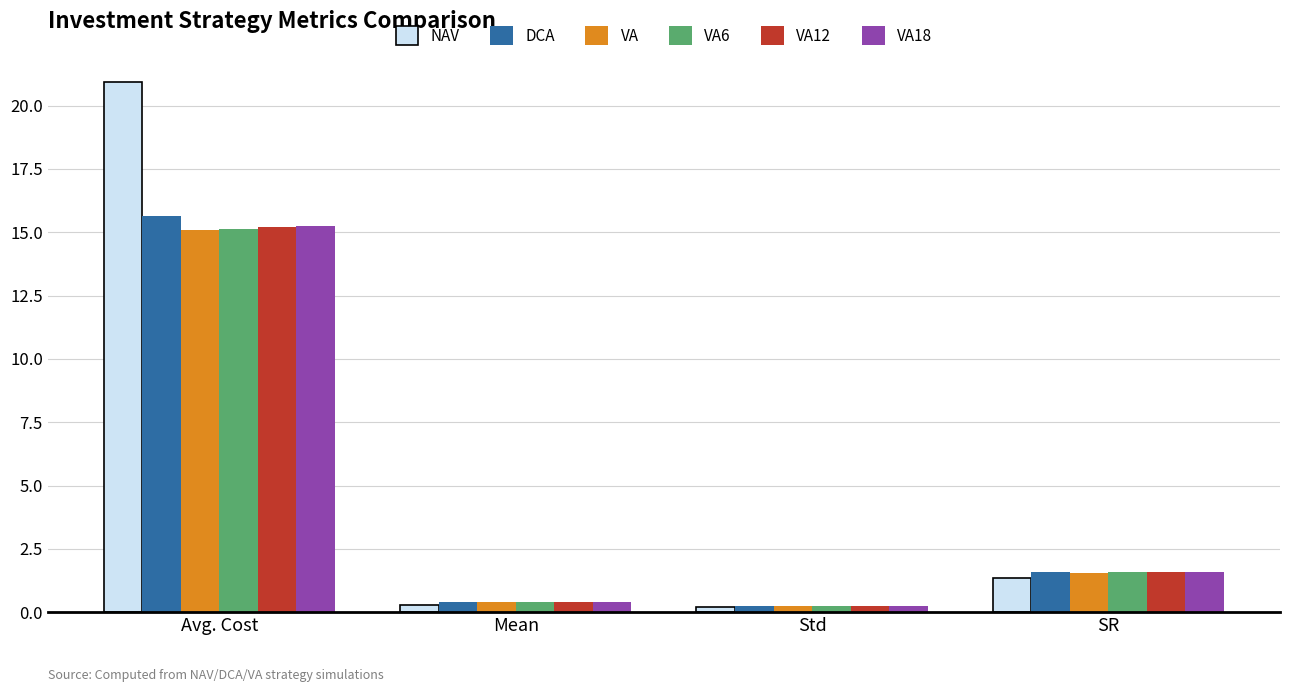

What is the maximum value for VA12?

15.2